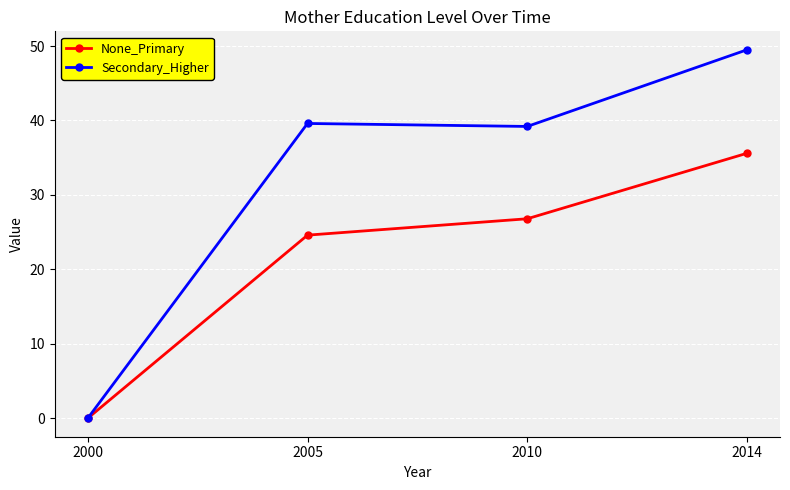

Where does the Secondary_Higher series first go above 39?

2005